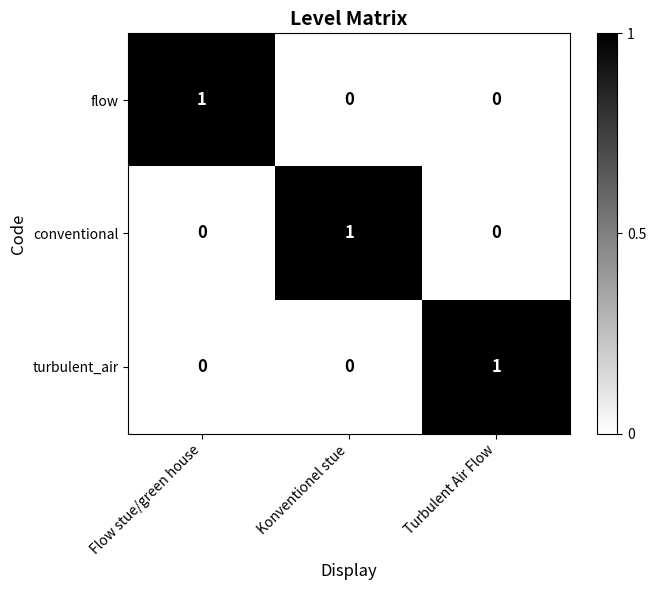

The value of turbulent_air at Turbulent Air Flow is 1. True or false?

True